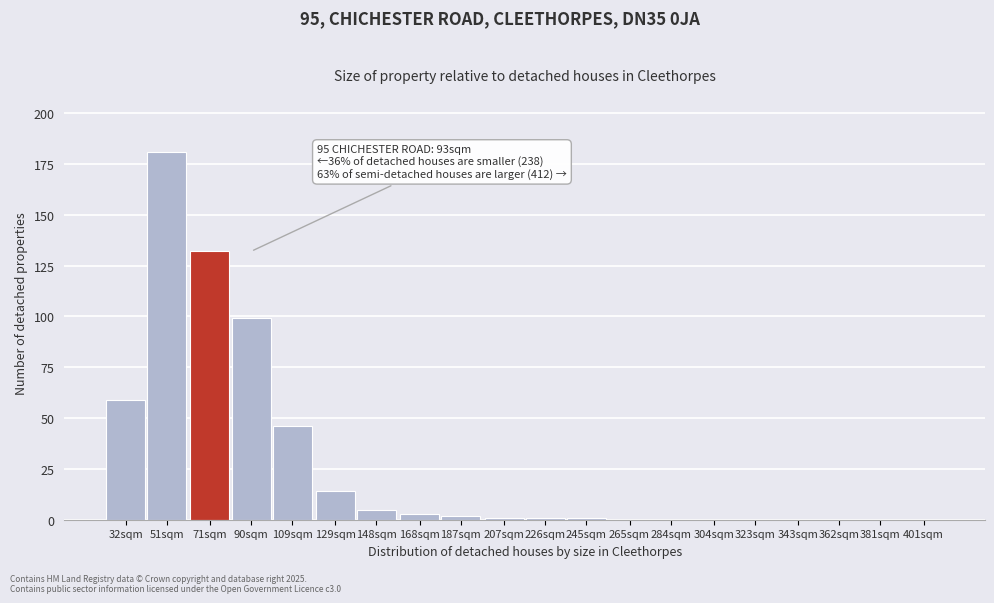

Reading left to right, extract all data points from this chart.

32sqm=59	51sqm=181	71sqm=132	90sqm=99	109sqm=46	129sqm=14	148sqm=5	168sqm=3	187sqm=2	207sqm=1	226sqm=1	245sqm=1	265sqm=0	284sqm=0	304sqm=0	323sqm=0	343sqm=0	362sqm=0	381sqm=0	401sqm=0